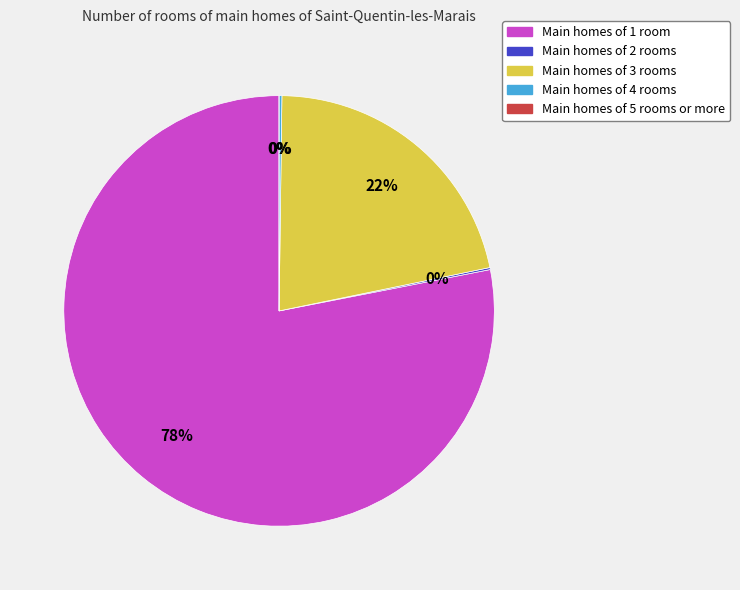

Count the number of slices in the pie.

5